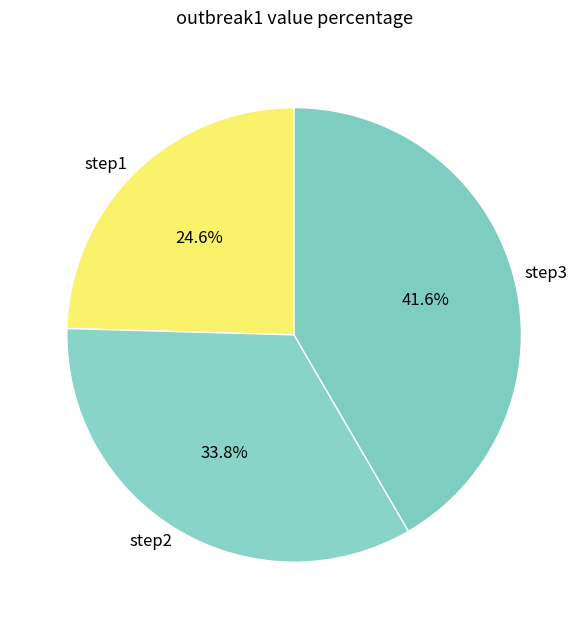

Does any single category account for the majority?

No